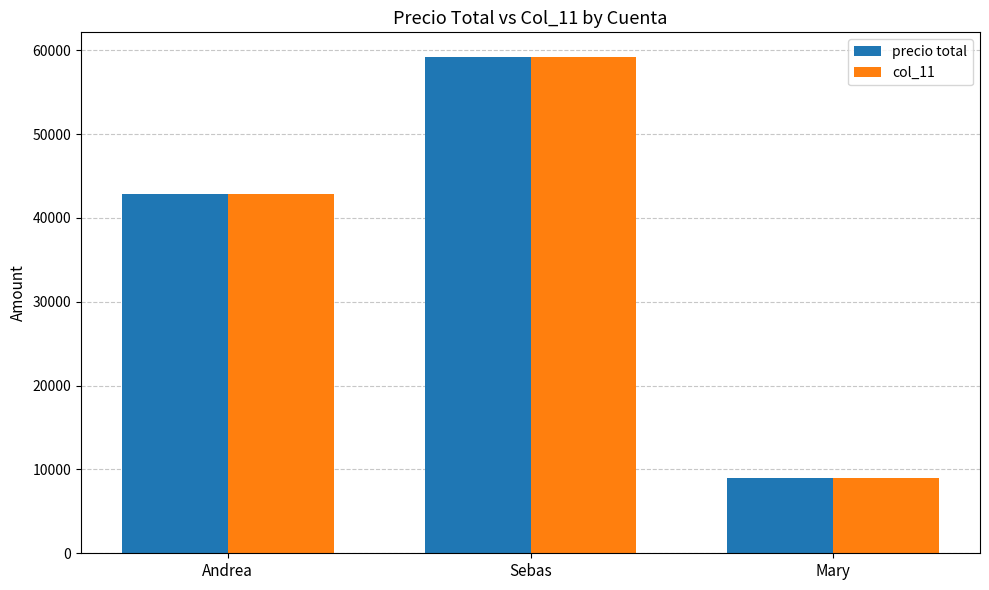

Rank the categories by col_11 value from highest to lowest.

Sebas, Andrea, Mary